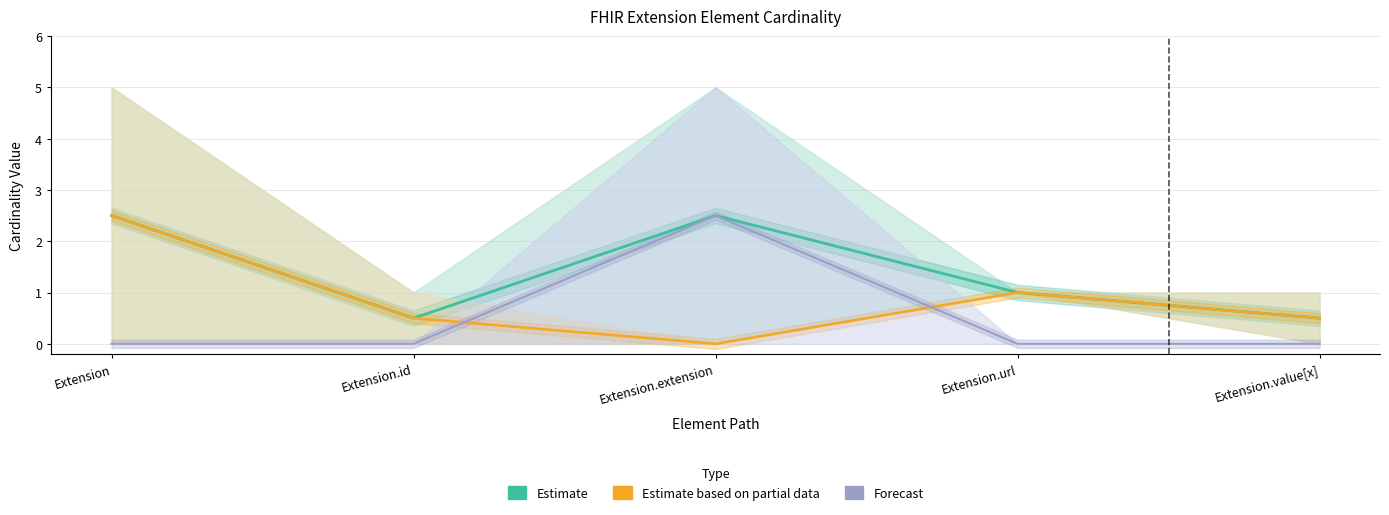

Which category has the highest value in the Estimate series?

Extension